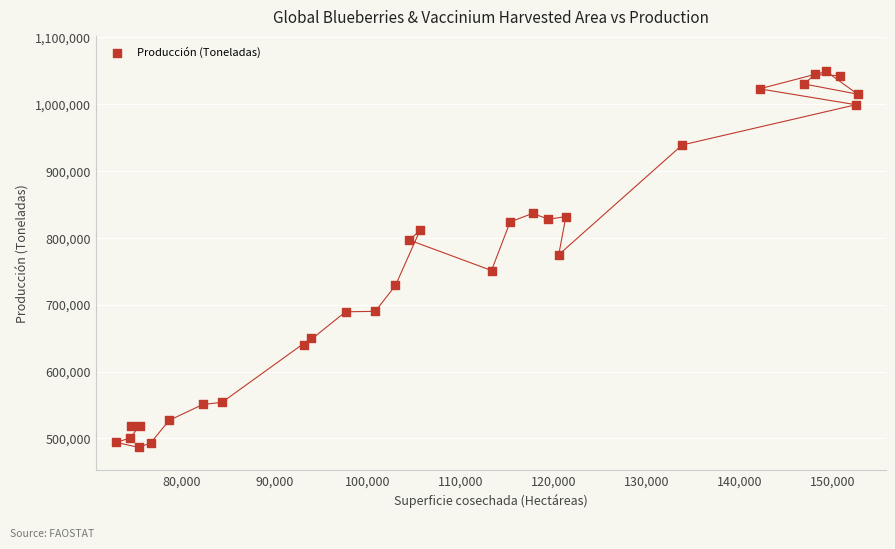

What Y value in the scatter plot is closest to 767611?

774625.4